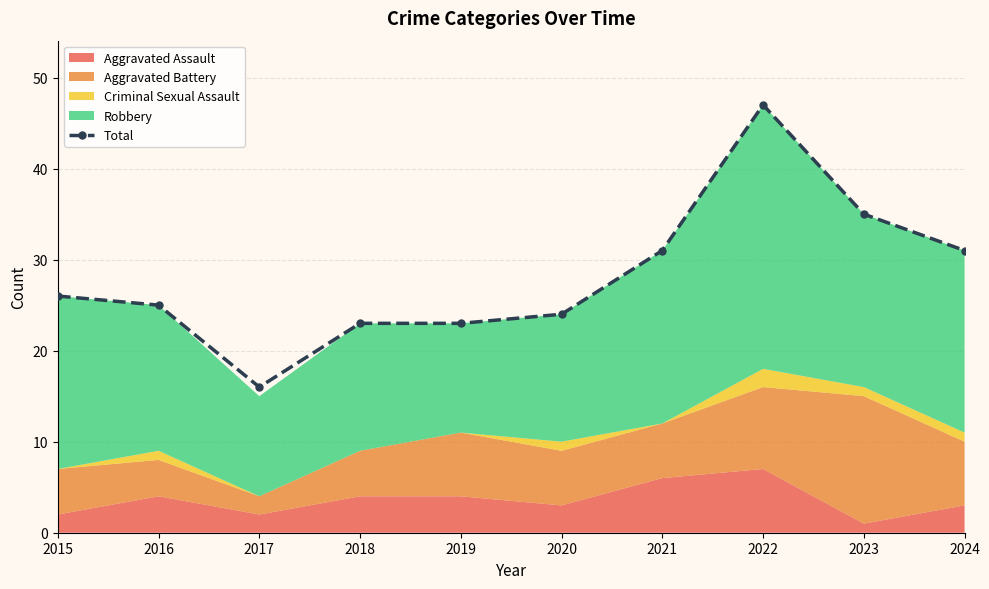

What is the smallest value displayed?

16